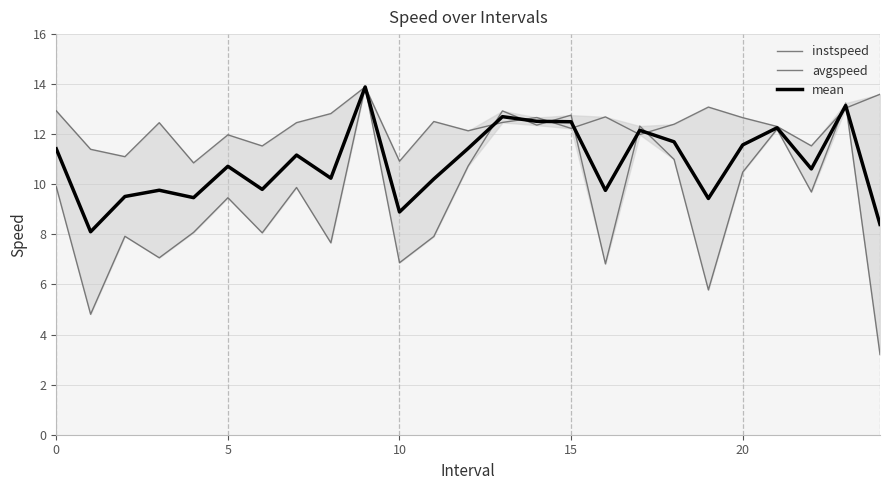

Between which two adjacent categories do mean and avgspeed first intersect?

12 and 13